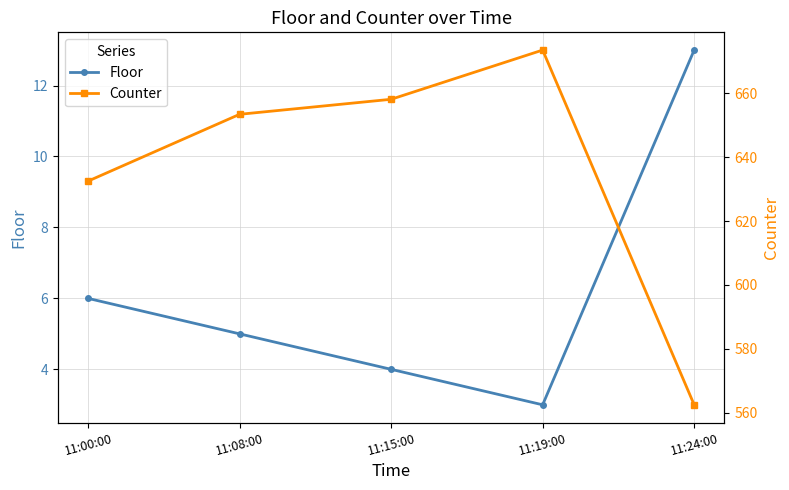

At which category is the sum across all series the highest?

11:19:00